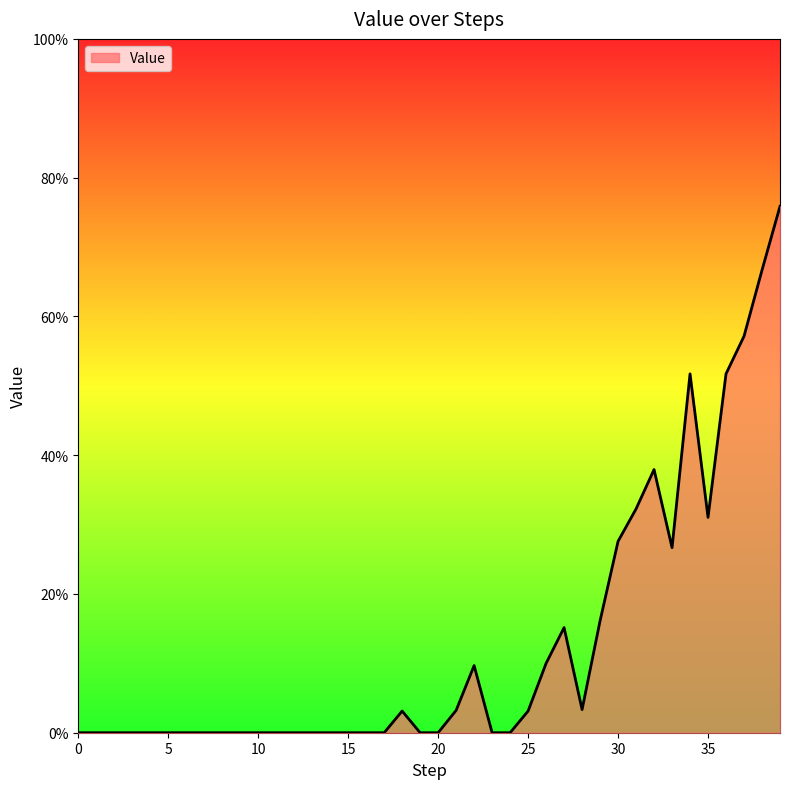

Reading right to left, what are all the values shown in this chart?

39=0.8	38=0.7	37=0.6	36=0.5	35=0.3	34=0.5	33=0.3	32=0.4	31=0.3	30=0.3	29=0.2	28=0.0	27=0.2	26=0.1	25=0.0	24=0.0	23=0.0	22=0.1	21=0.0	20=0.0	19=0.0	18=0.0	17=0.0	16=0.0	15=0.0	14=0.0	13=0.0	12=0.0	11=0.0	10=0.0	9=0.0	8=0.0	7=0.0	6=0.0	5=0.0	4=0.0	3=0.0	2=0.0	1=0.0	0=0.0